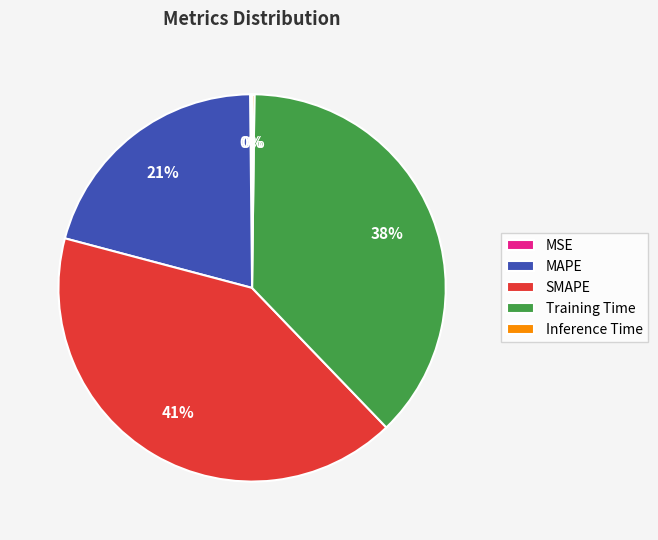

To the nearest percent, what percentage of the pie is Training Time?

38%